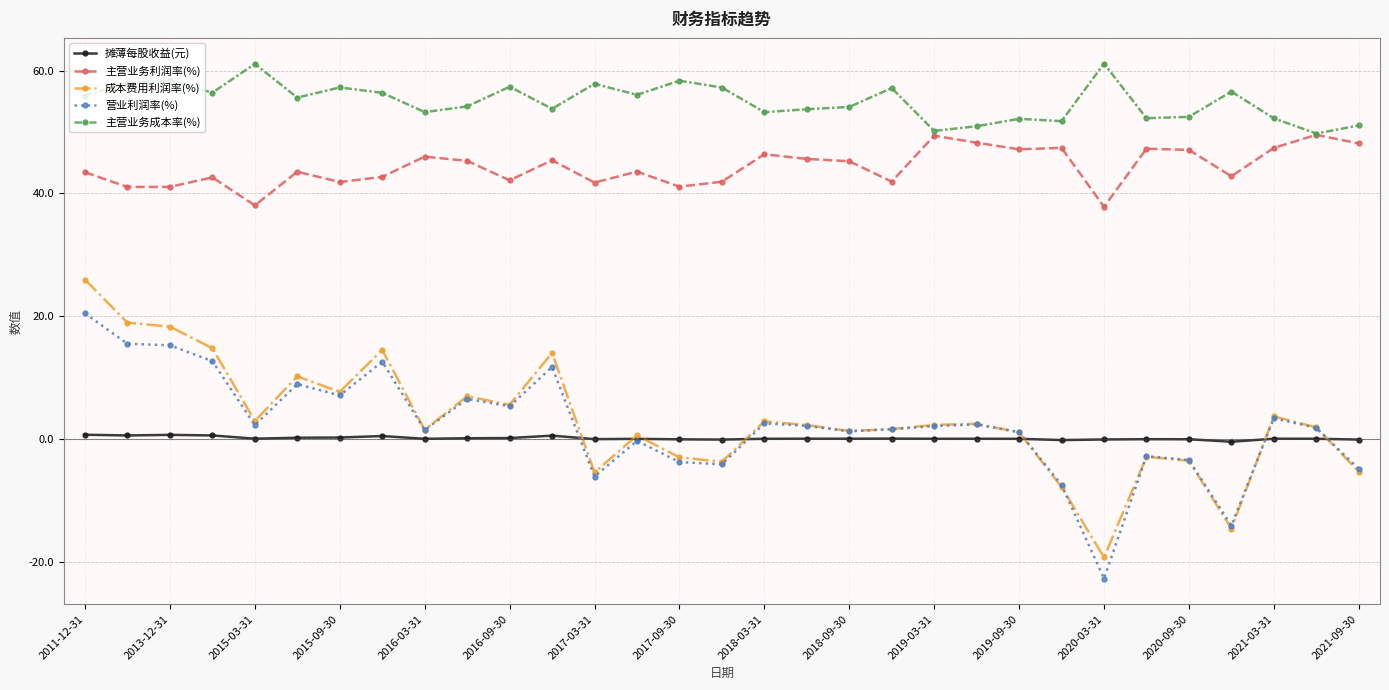

What is the value of the 主营业务利润率(%) point at the 11th from the left?

42.1